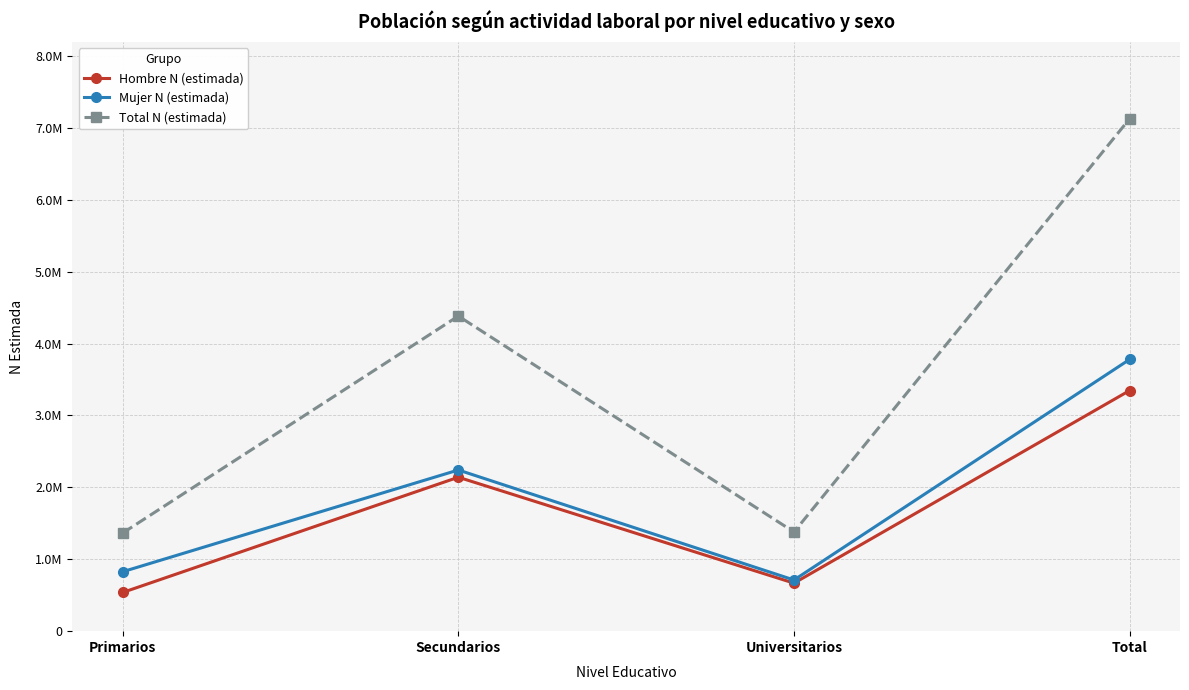

True or false: Total N (estimada) and Mujer N (estimada) intersect in this chart.

False